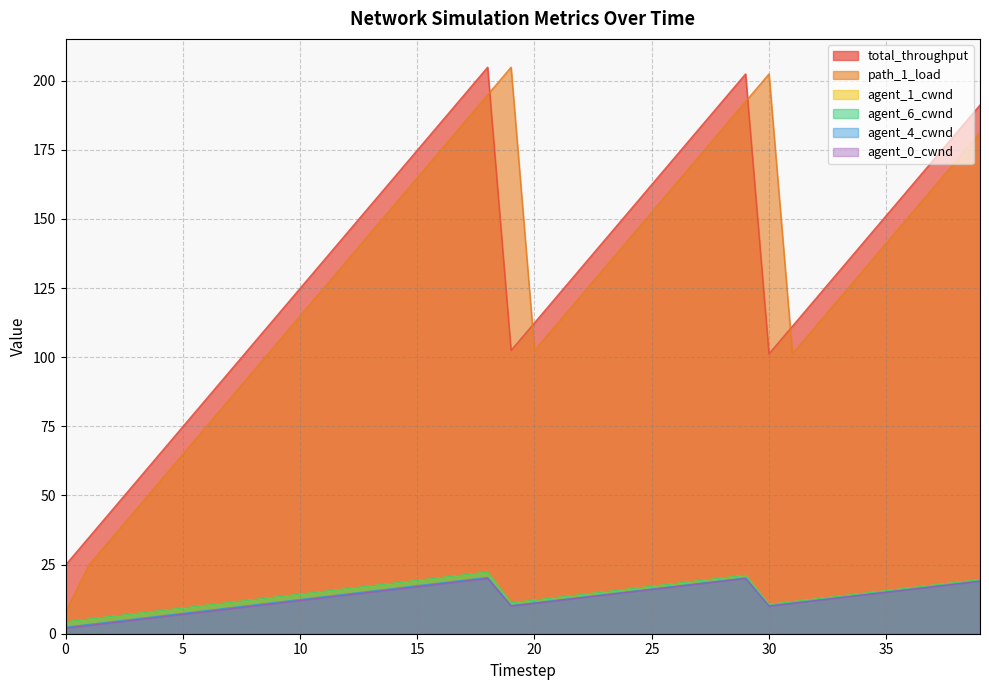

The total_throughput series shows 152.4 at 24. True or false?

True